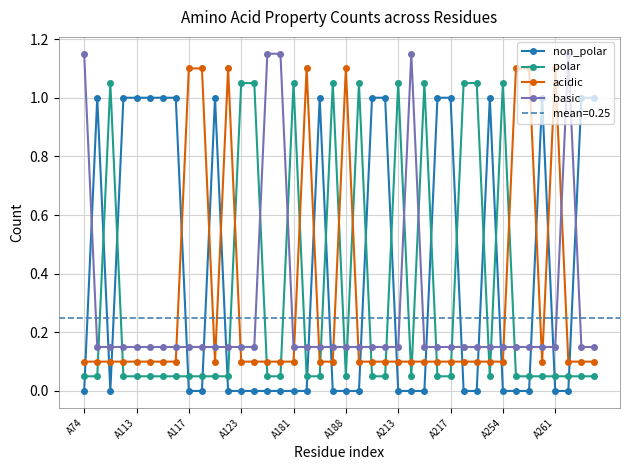

Rank the series by their maximum value, from highest to lowest.

basic, acidic, polar, non_polar